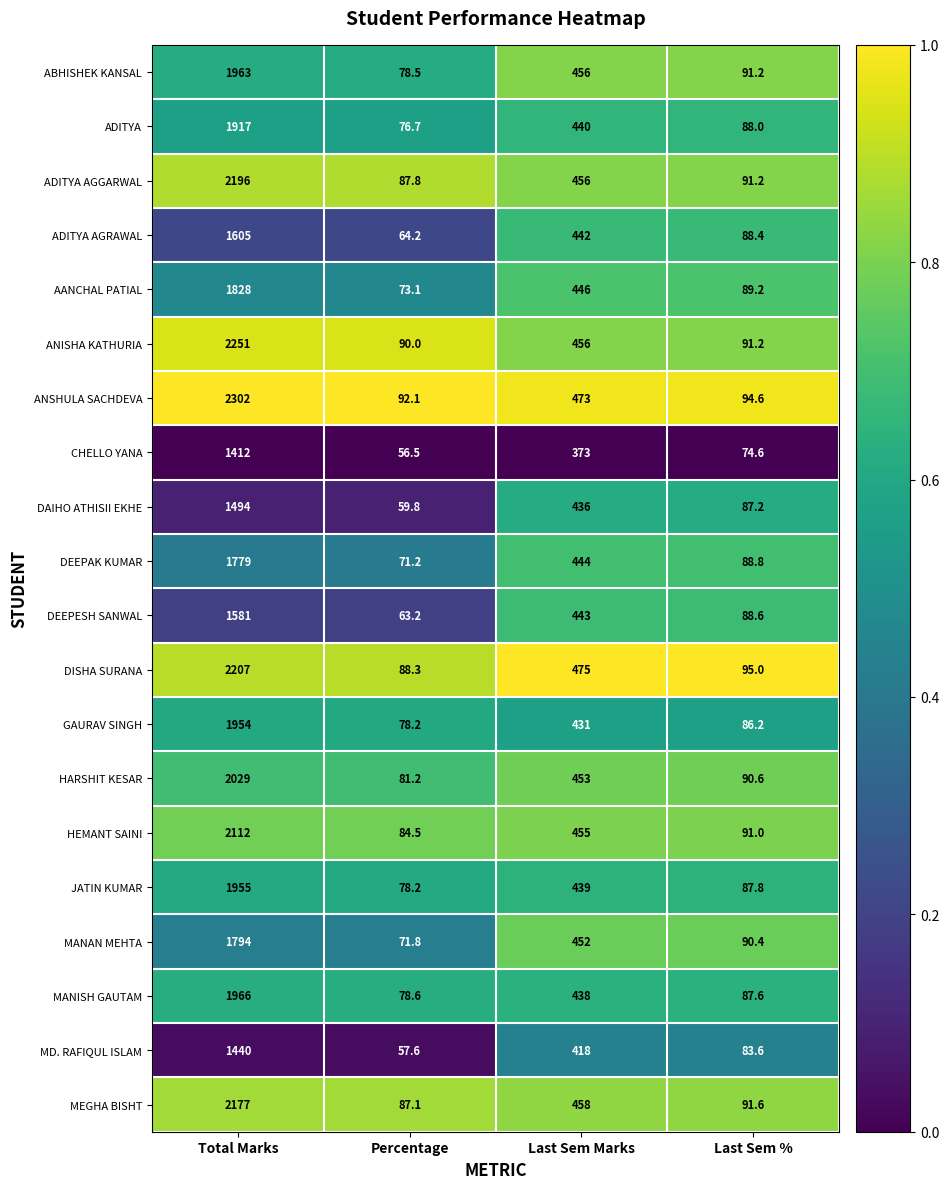

What is the average value of the ANSHULA SACHDEVA series?

740.4